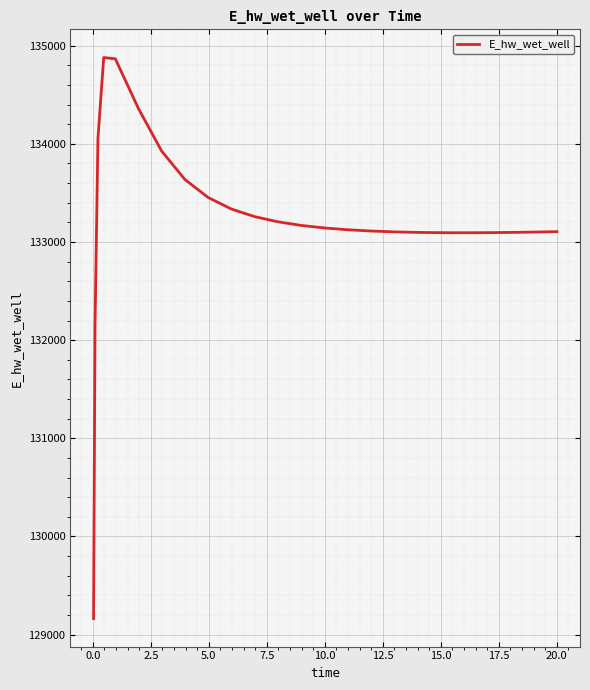

What is the difference between the maximum and minimum values?

5715.4